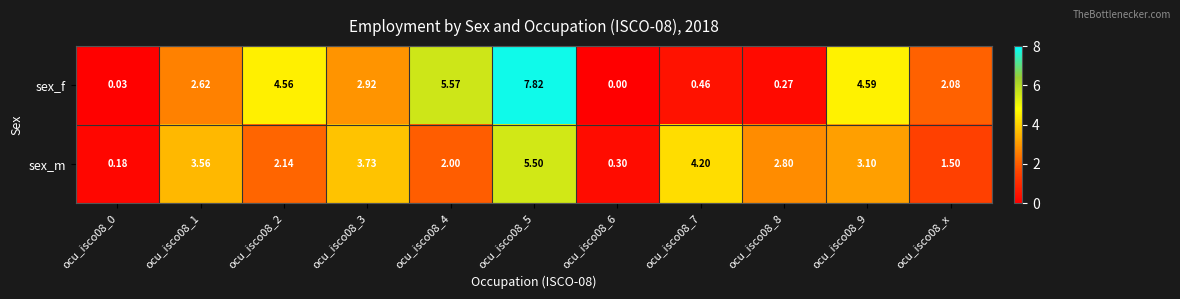

Rank the series by their average value, from highest to lowest.

sex_f, sex_m